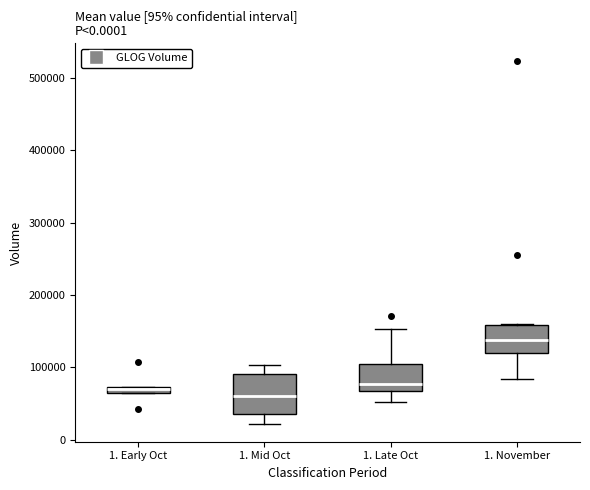

Where is the lower edge of the box for 1. Late Oct on the y-axis? The values are not printed on the chart, so give them approximately, as read against the axis.

70000